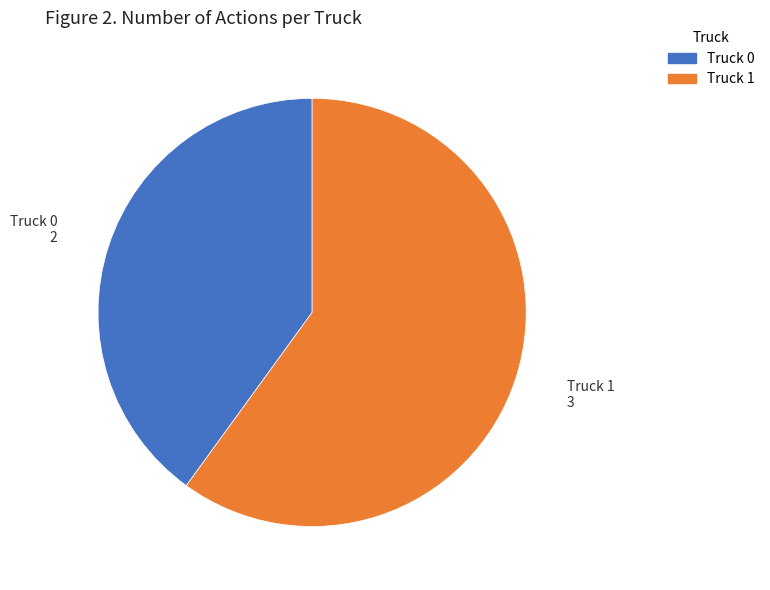

What is the largest slice in the pie chart?

Truck 1